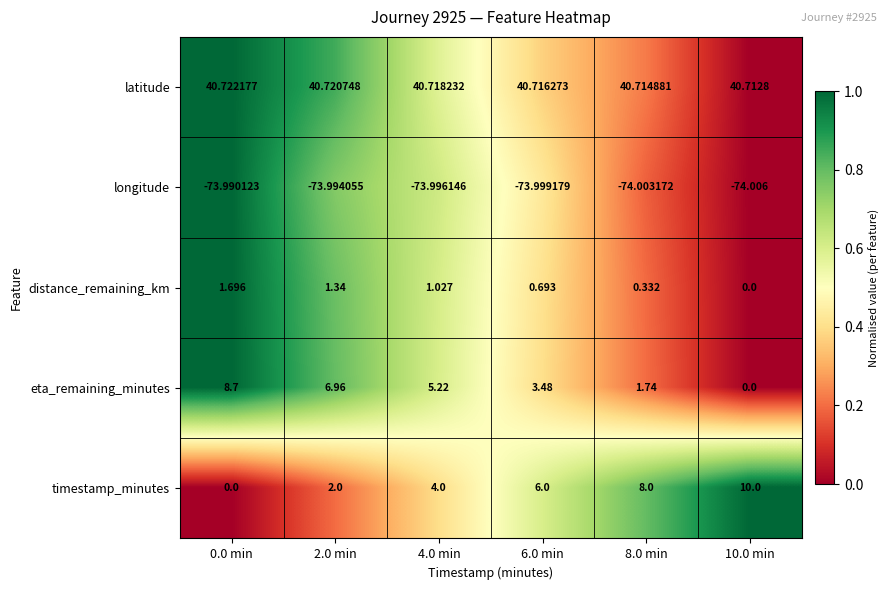

List the series in order of their peak value, highest first.

latitude, timestamp_minutes, eta_remaining_minutes, distance_remaining_km, longitude